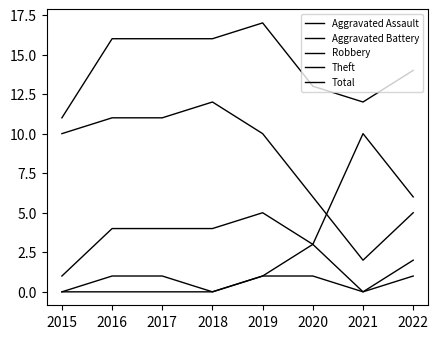

The Total series shows 14 at 2022. True or false?

True